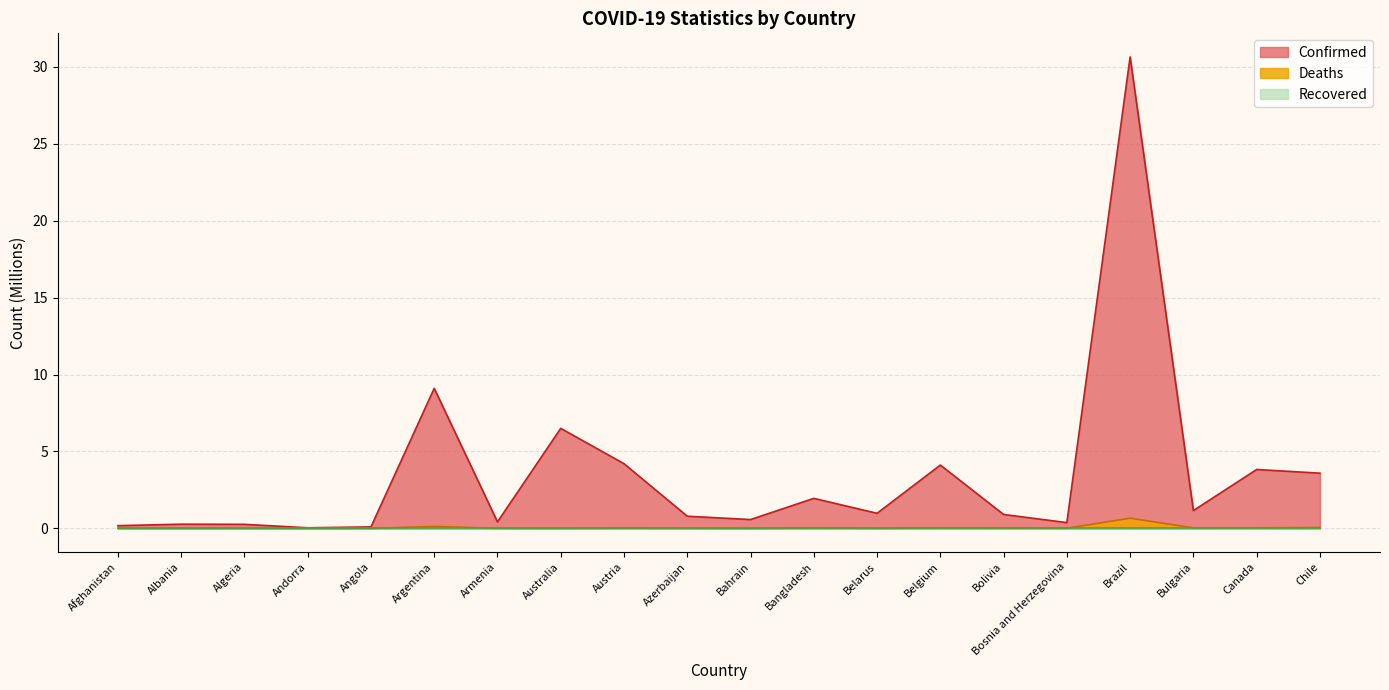

Between Australia and Brazil, which series saw the biggest shift?

Confirmed